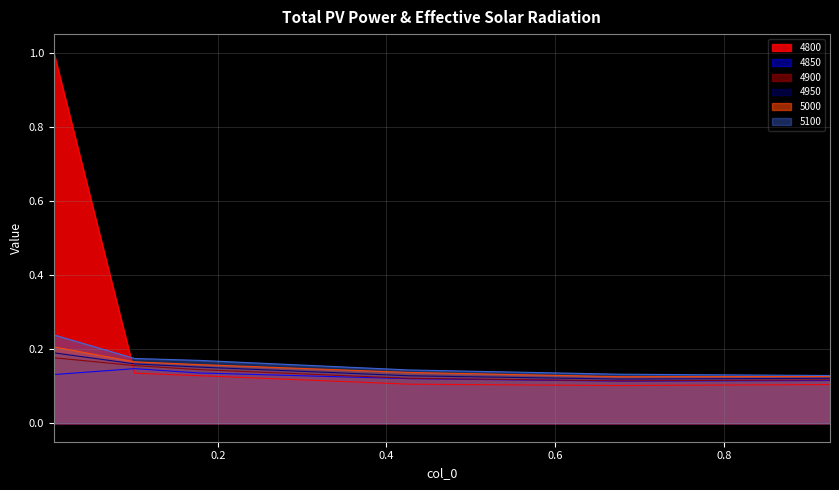

What is the minimum value shown in the chart?

0.1